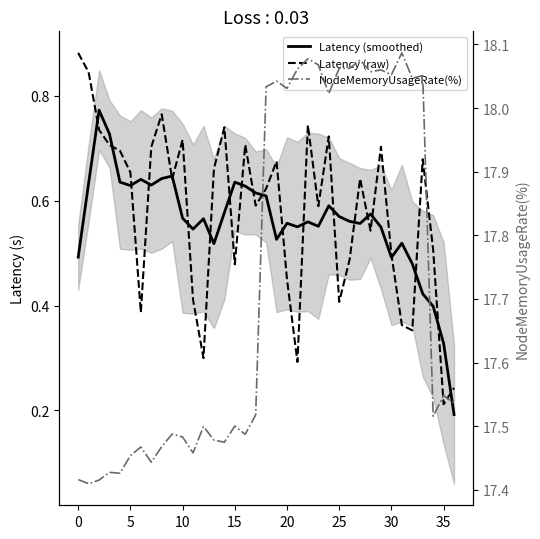

In NodeMemoryUsageRate(%), how many points are lower than both neighbors (excluding endpoints)?

12